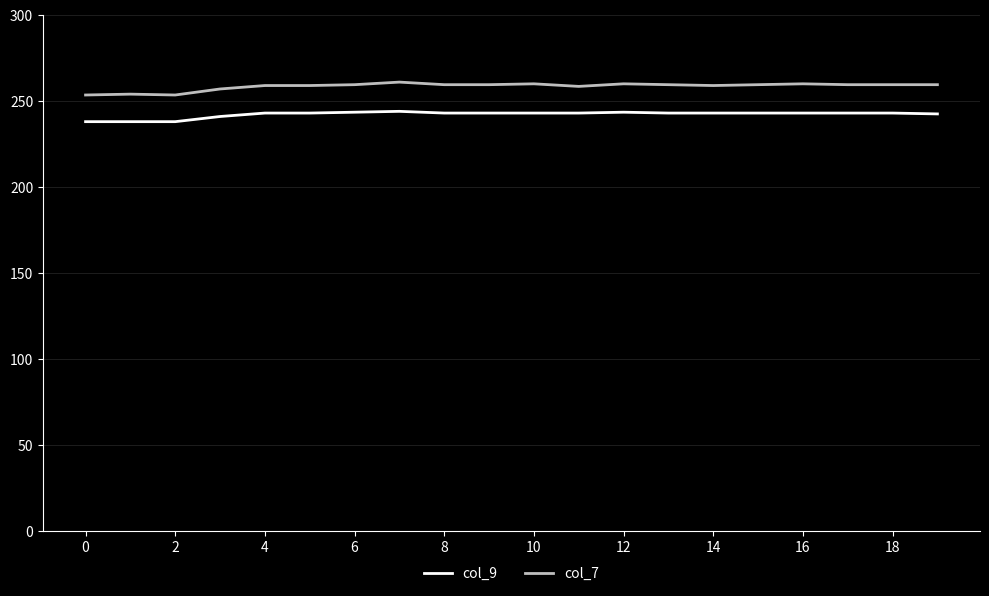

Does the chart have visible grid lines?

Yes